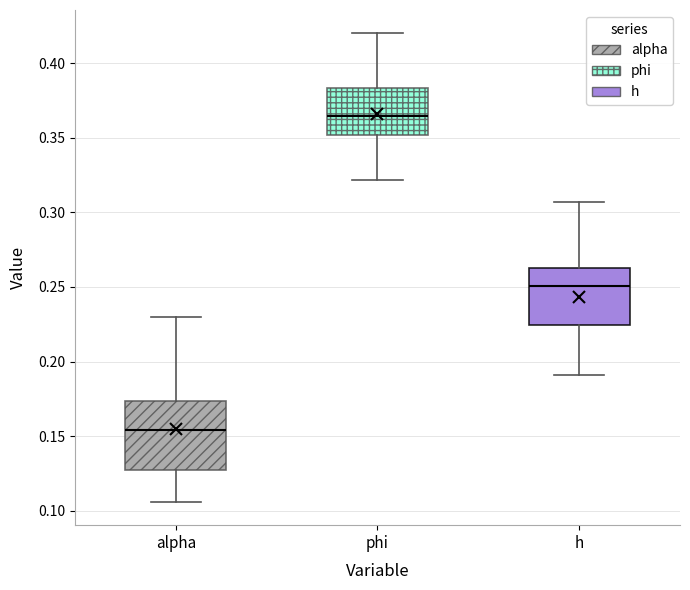

Reading left to right, transcribe this box plot: for each box, give where its median line is, the range the box spans, and where its two whiskers end, as read against the y-axis. The values are not printed on the chart, so give them approximately, as read against the axis.

alpha: median 0.155, box 0.125 to 0.175, whiskers 0.105 to 0.230
phi: median 0.365, box 0.350 to 0.385, whiskers 0.320 to 0.420
h: median 0.250, box 0.225 to 0.265, whiskers 0.190 to 0.305